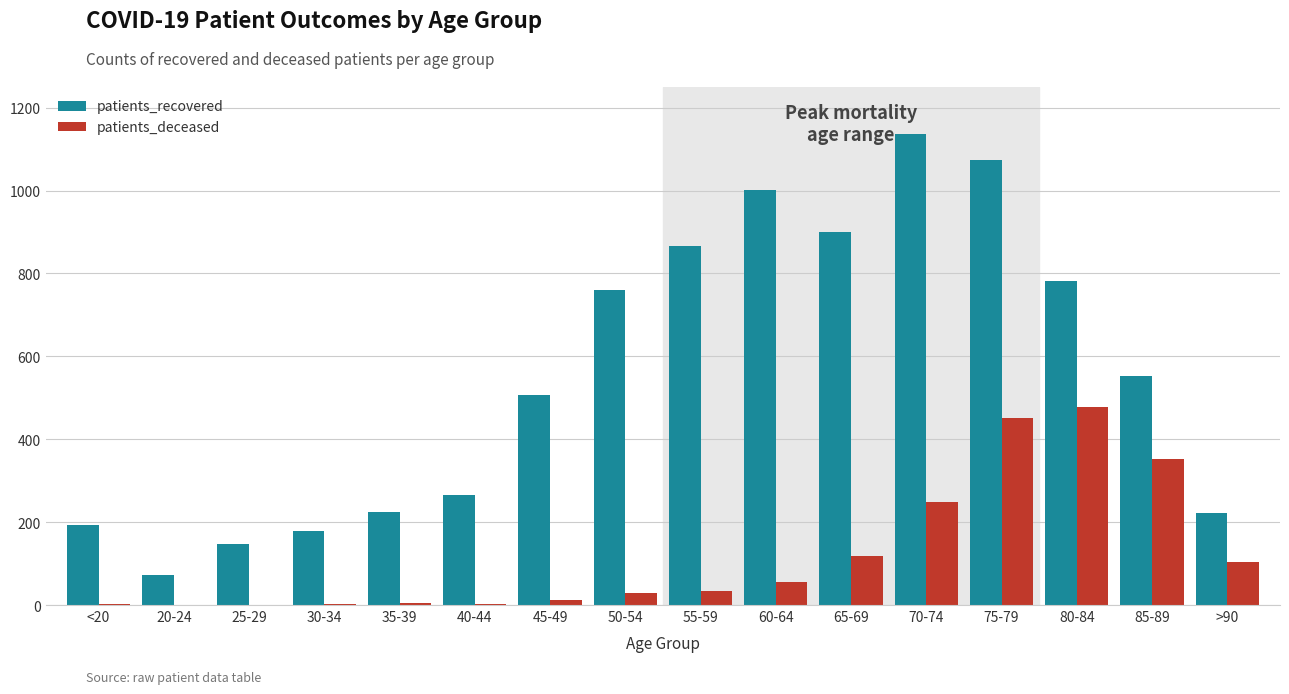

Is the value of patients_deceased at 55-59 greater than the value of patients_recovered at 45-49?

No